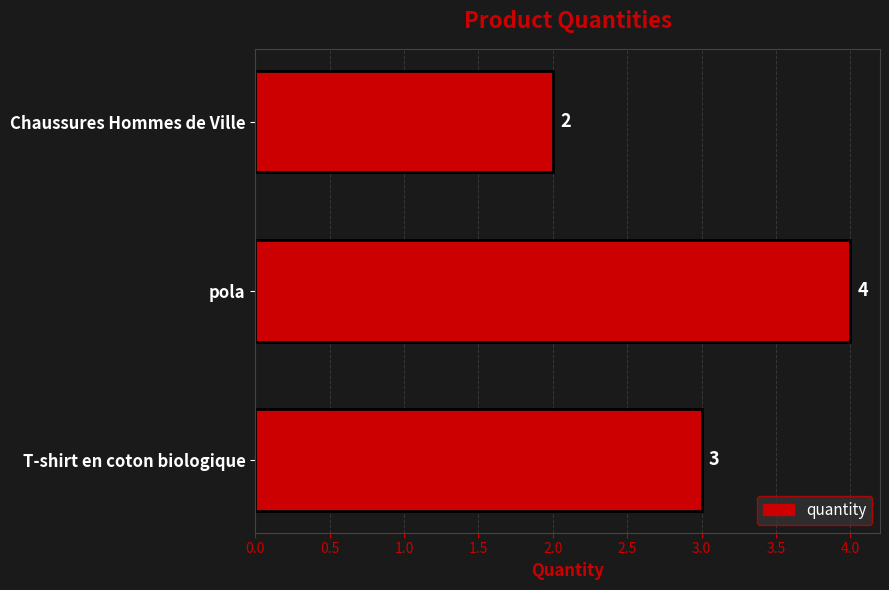

Approximately how many times larger is the value at Chaussures Hommes de Ville compared to pola?

0.5